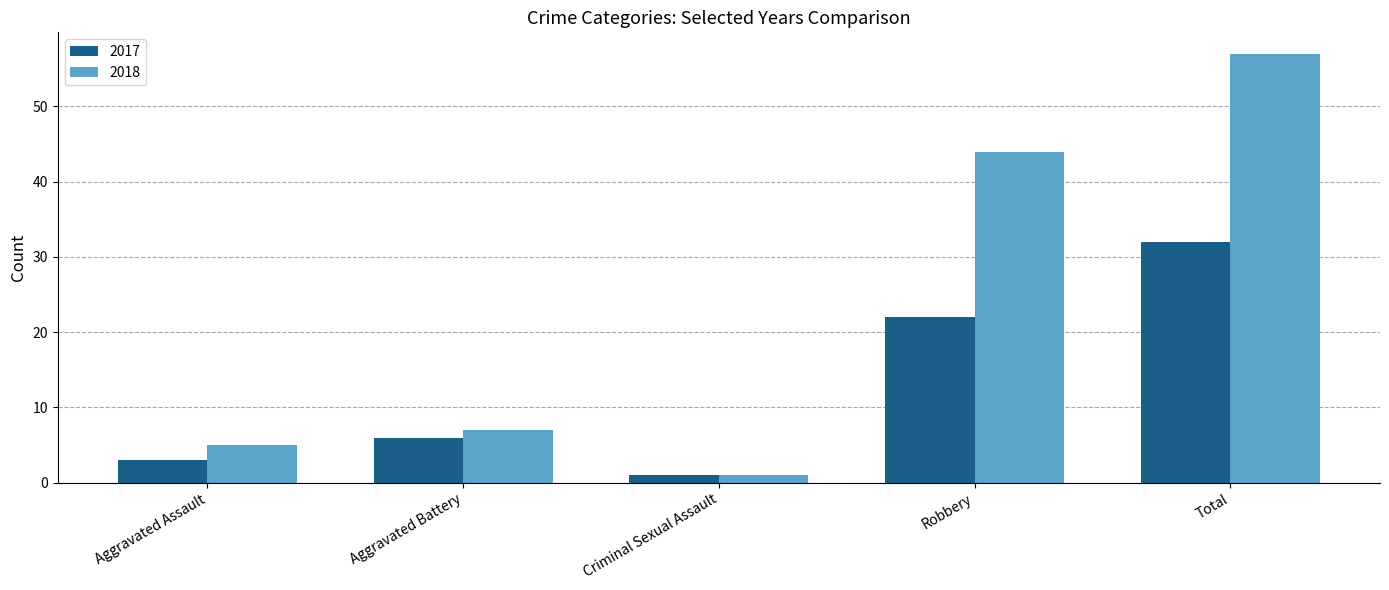

What is the label of the 4th bar from the left?

Robbery